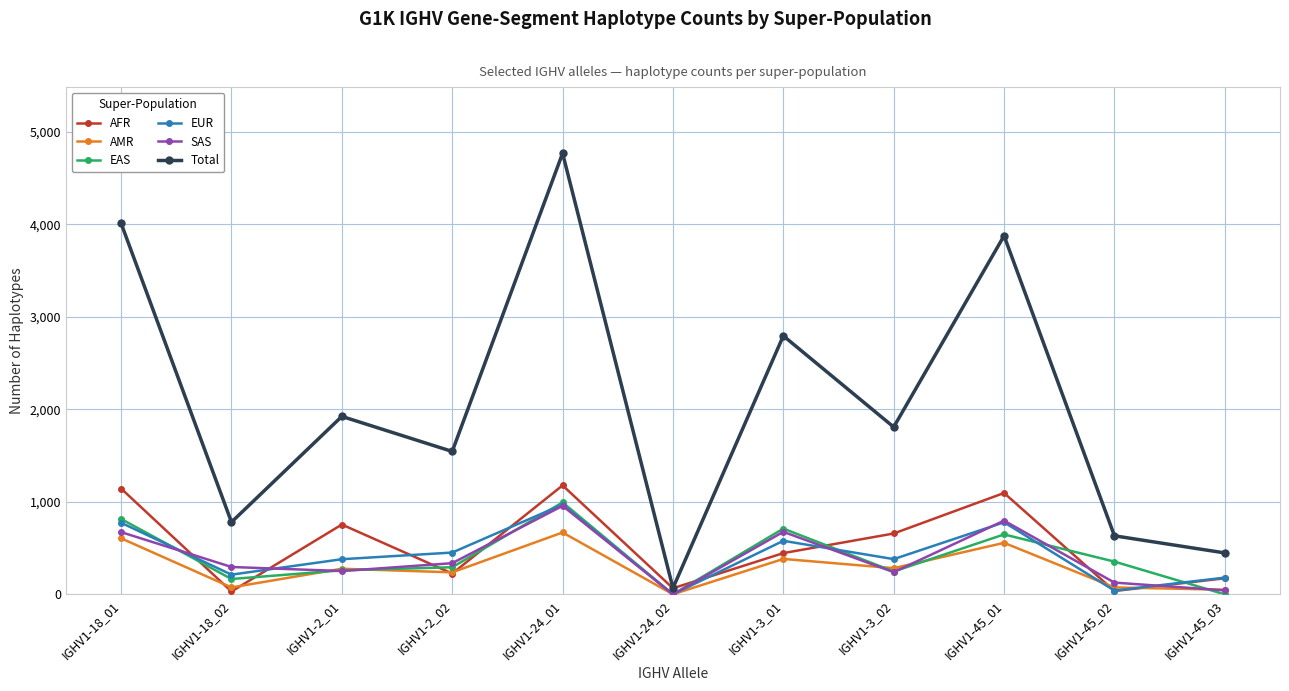

What is the highest value of the EUR series?

971